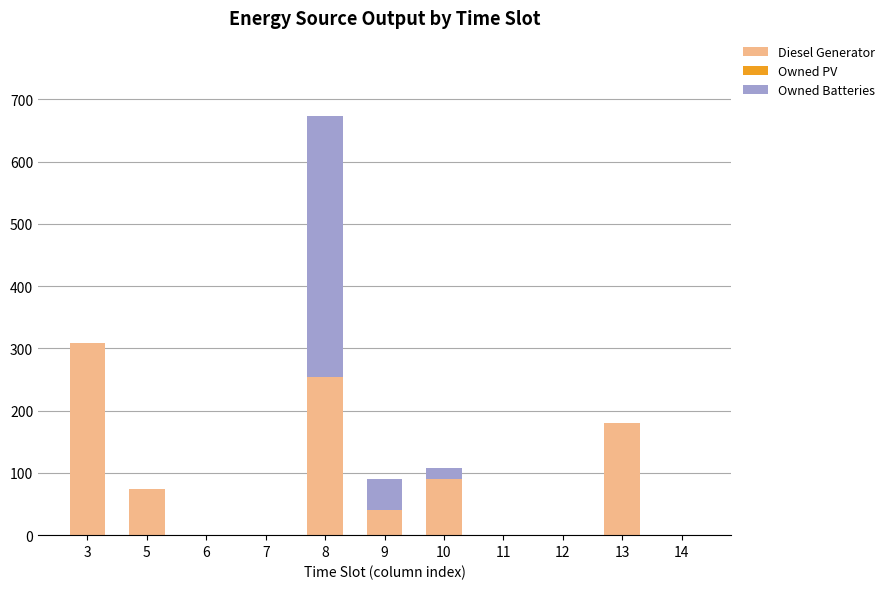

What is the highest value of the Diesel Generator series?

309